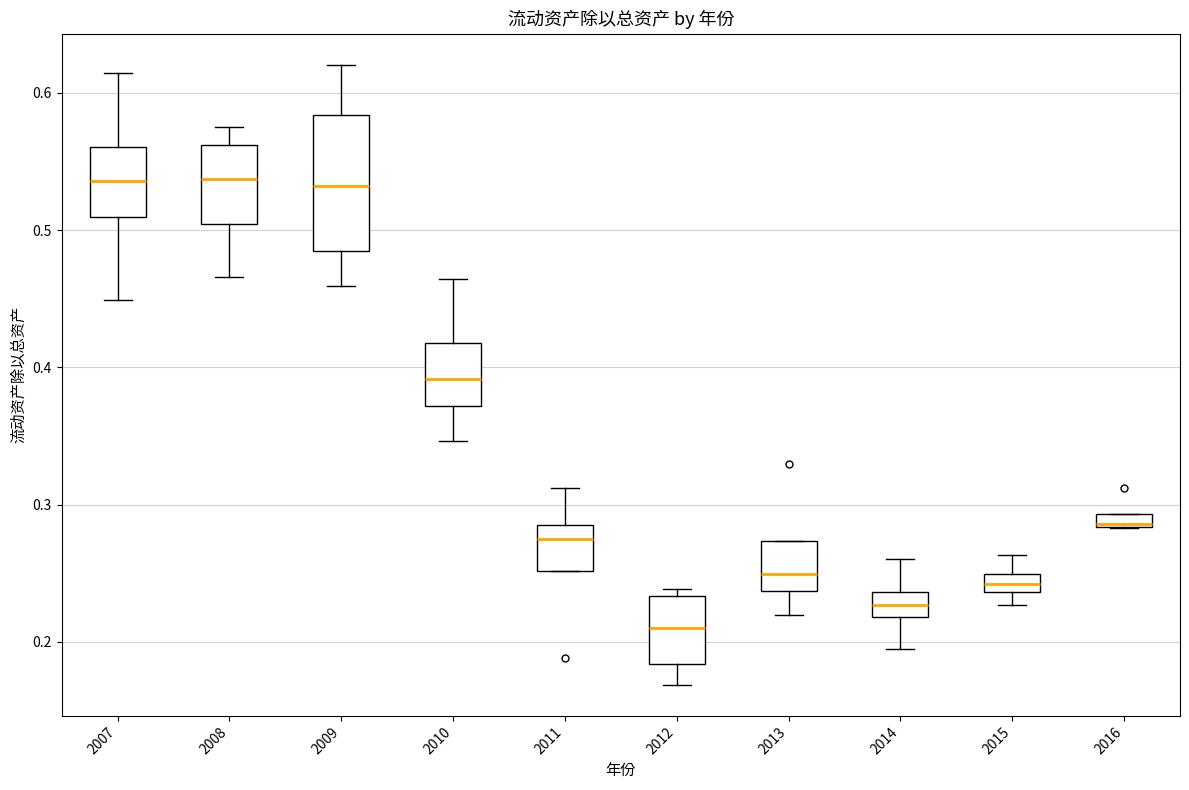

Which box is the tallest, from its lower edge to its upper edge?

2009